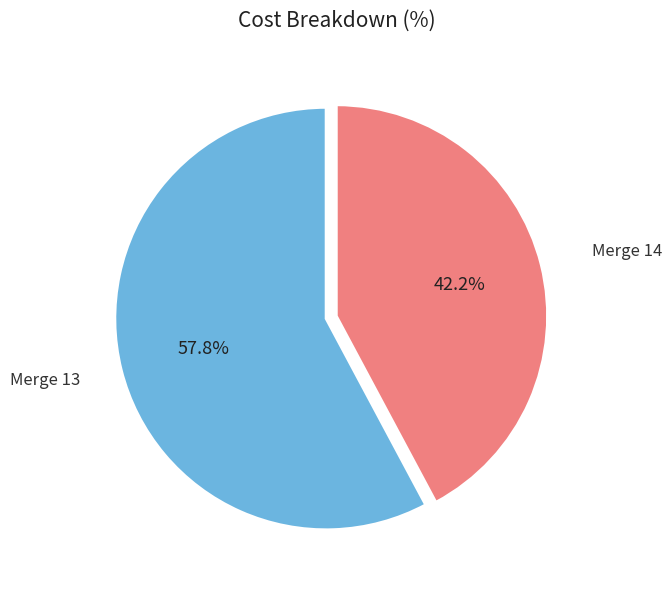

How many slices are in this pie chart?

2